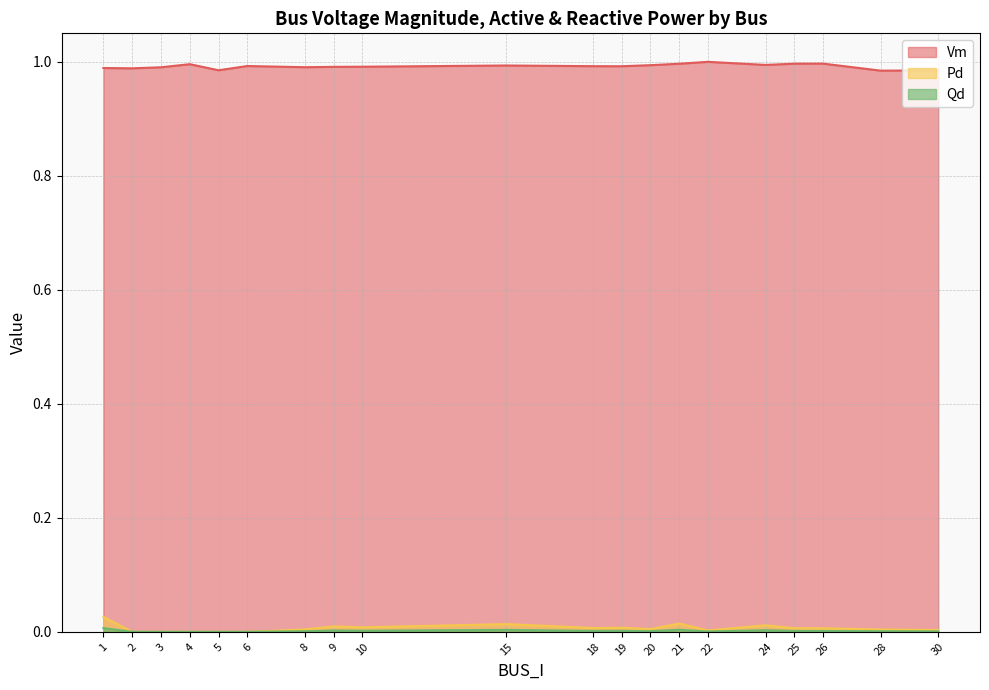

At how many categories does at least one series exceed 0?

20